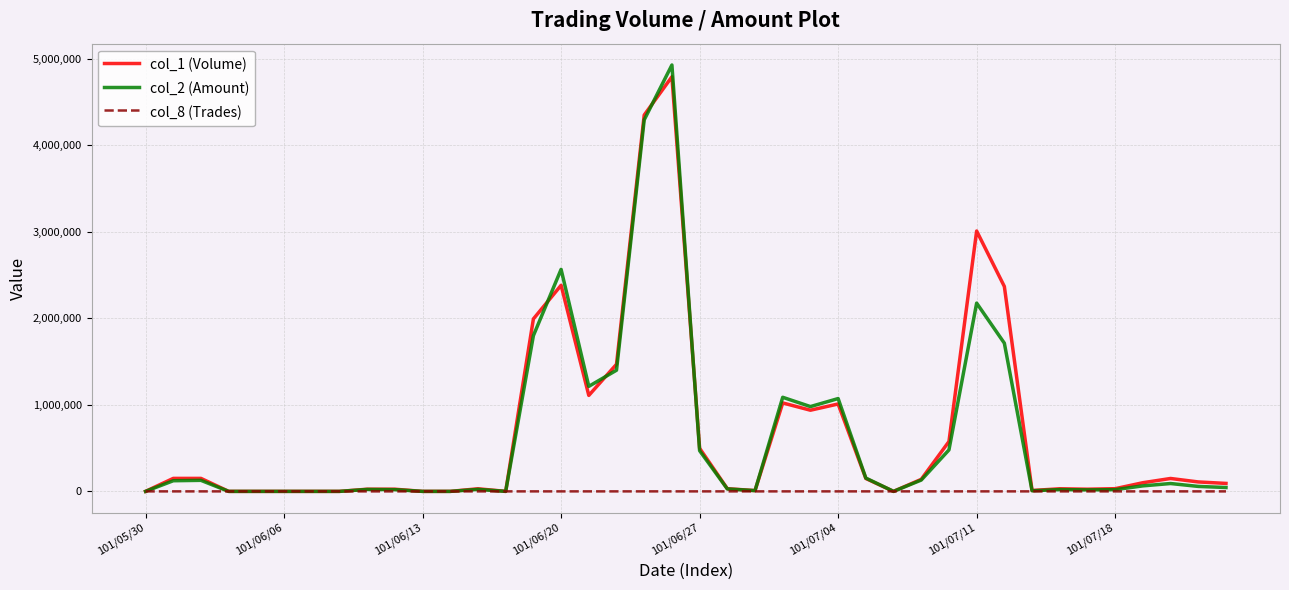

How many values in the col_1 (Volume) series are below 100000?

20